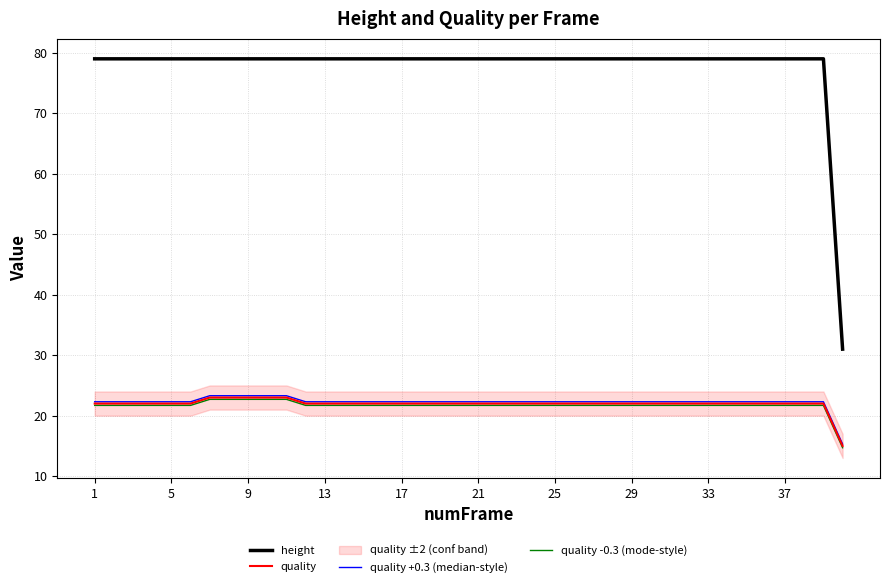

What is the lowest value of the quality -0.3 (mode-style) series?

14.7